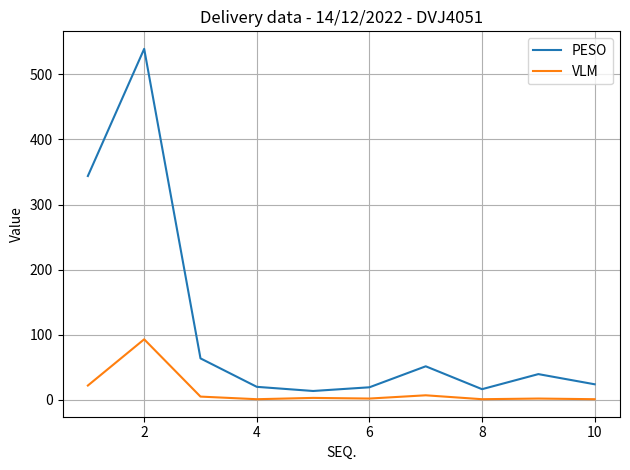

What is the minimum value for PESO?

13.6